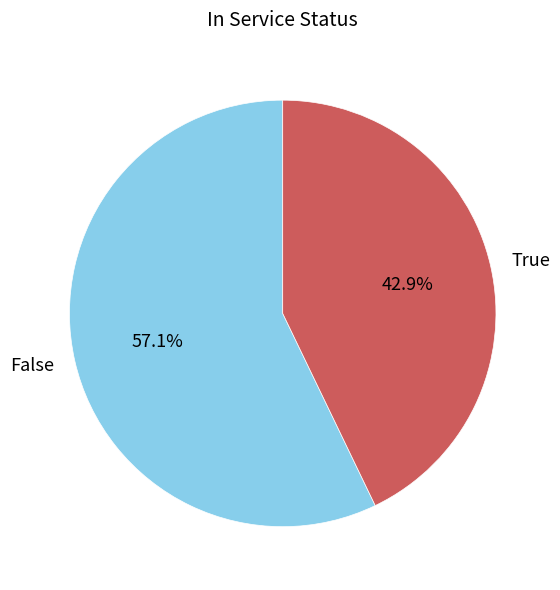

What portion of the pie excludes True?

57.1%